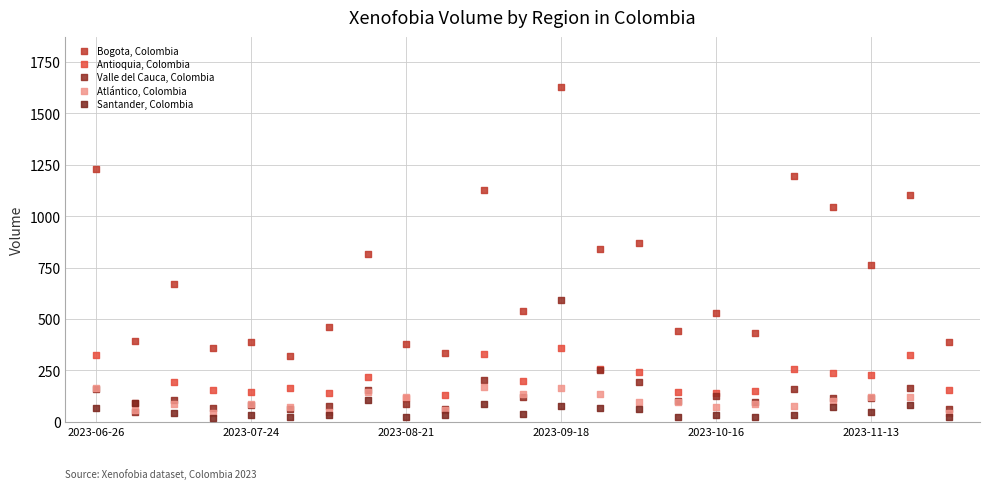

Which series contains the lowest Y value?

Santander, Colombia